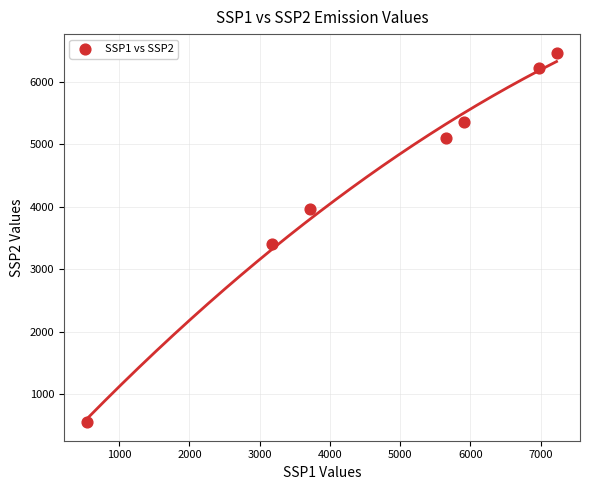

What Y value in the scatter plot is closest to 3510?

3411.0